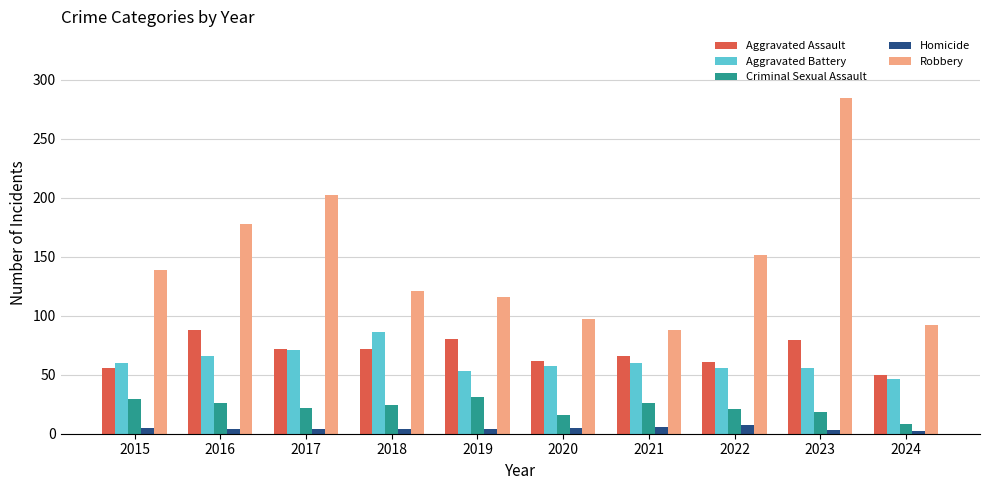

Count the number of data series in this chart.

5